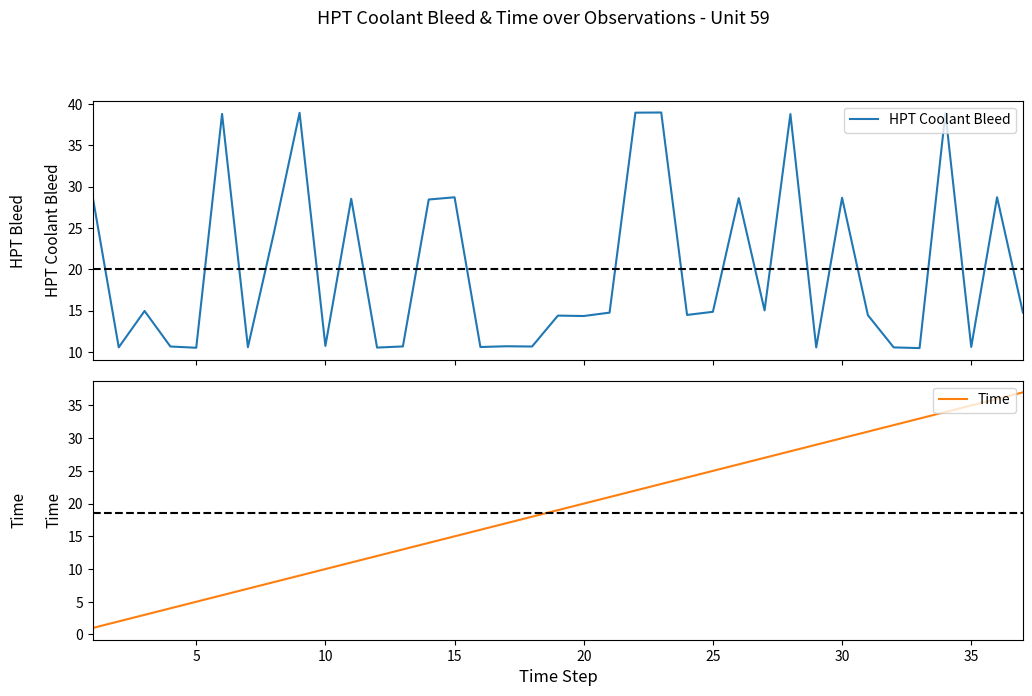

Which series has the largest total across all categories?

HPT Coolant Bleed